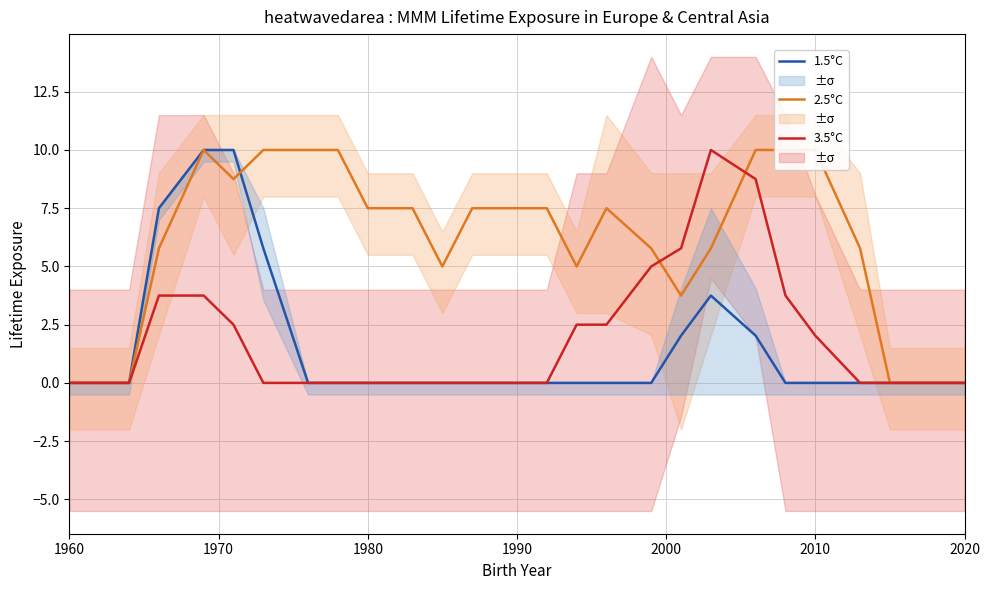

What is the highest value of the 1.5°C series?

10.0